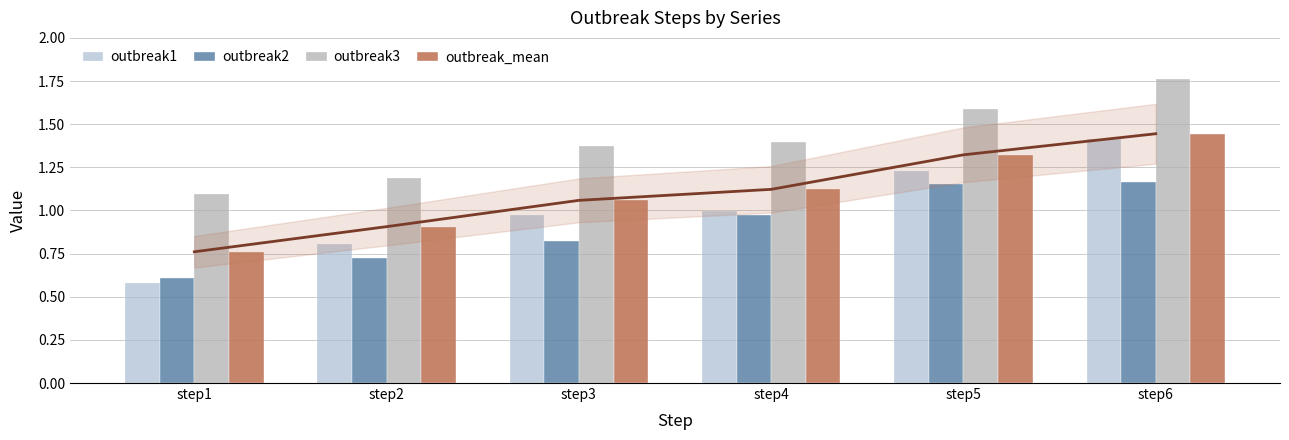

What is the minimum value shown in the chart?

0.6